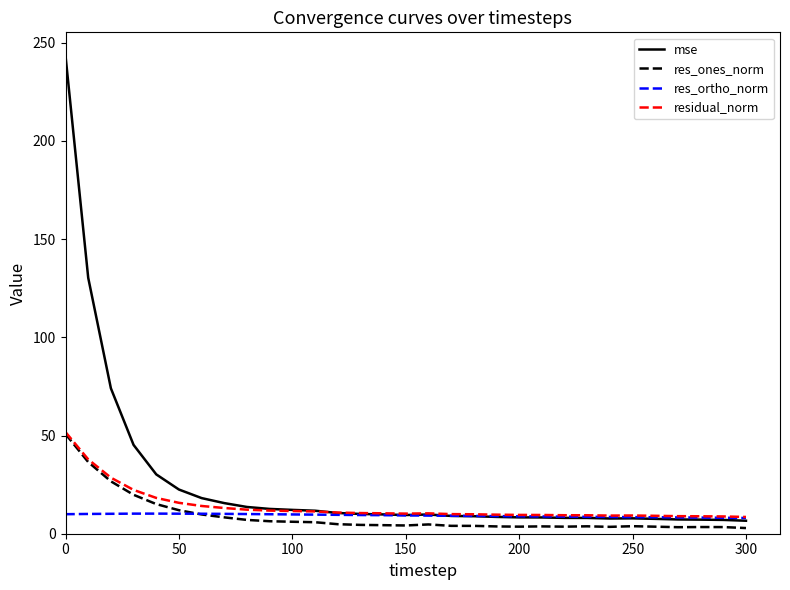

Does the chart have visible grid lines?

No